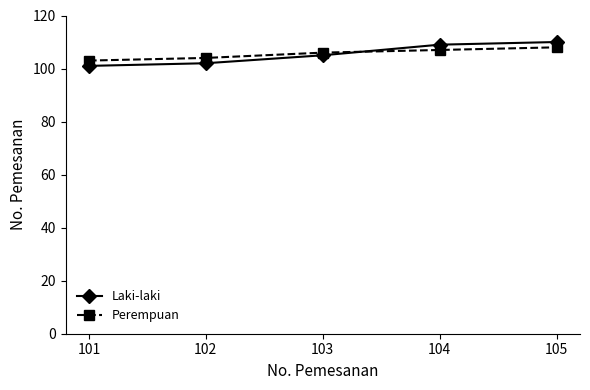

At which category is the sum across all series the highest?

105